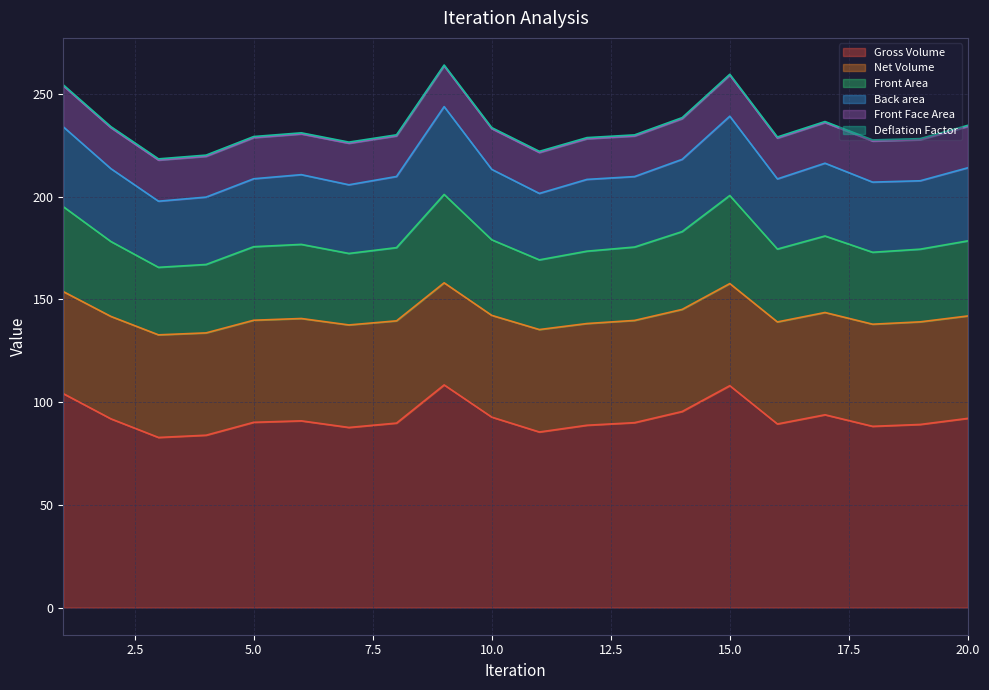

At which category does the chart reach its peak across all series?

9